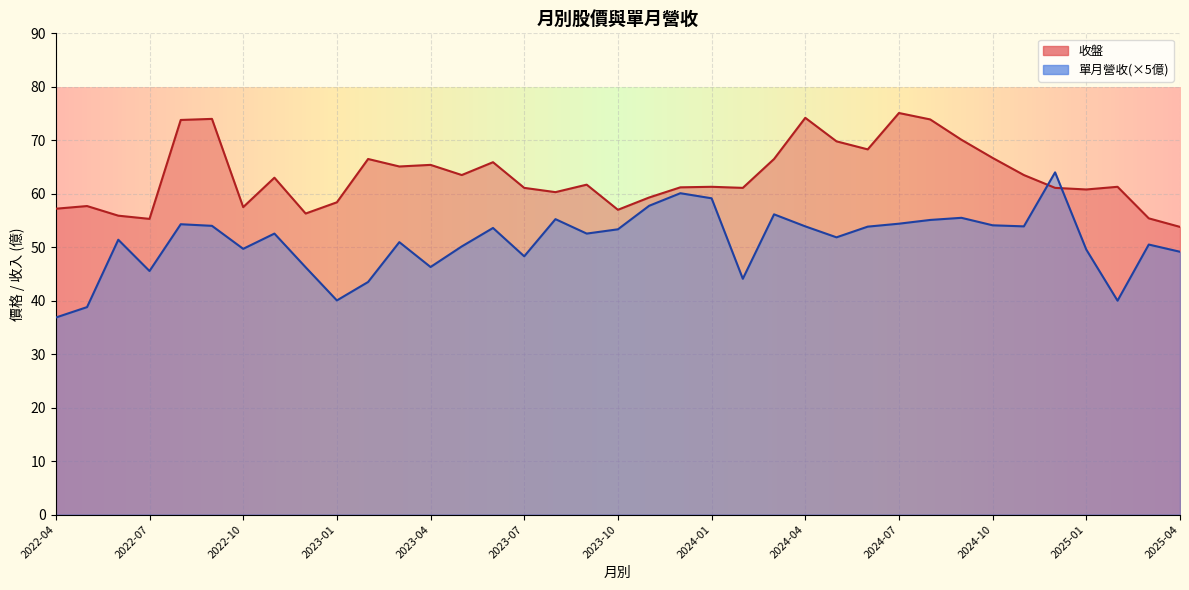

What is the sum of all 單月營收 values?

377.3